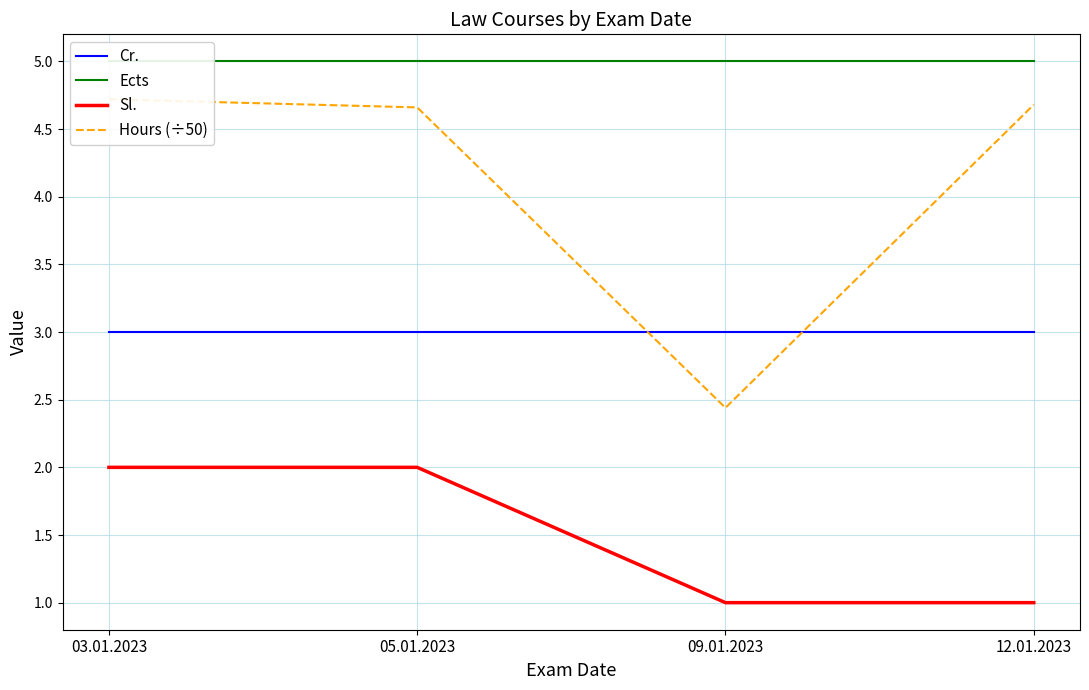

Rank the series at 03.01.2023 from lowest to highest value.

Sl., Cr., Hours (÷50), Ects